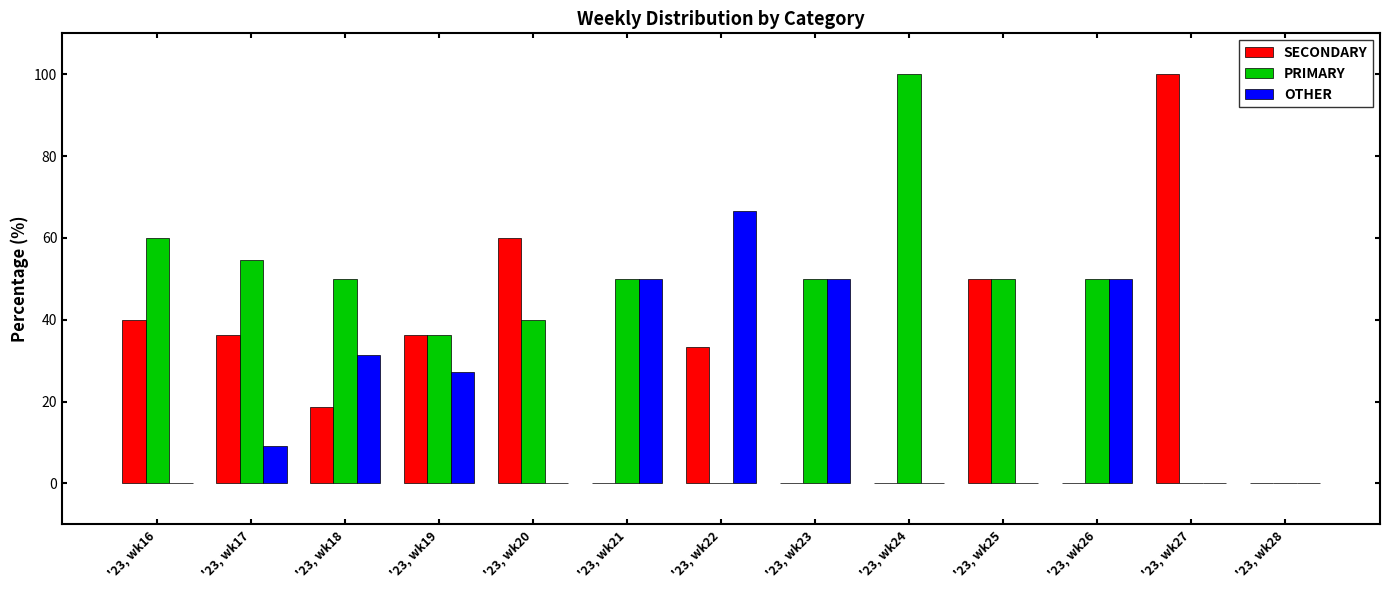

Is it true that PRIMARY equals 50.0 at '23, wk21?

True